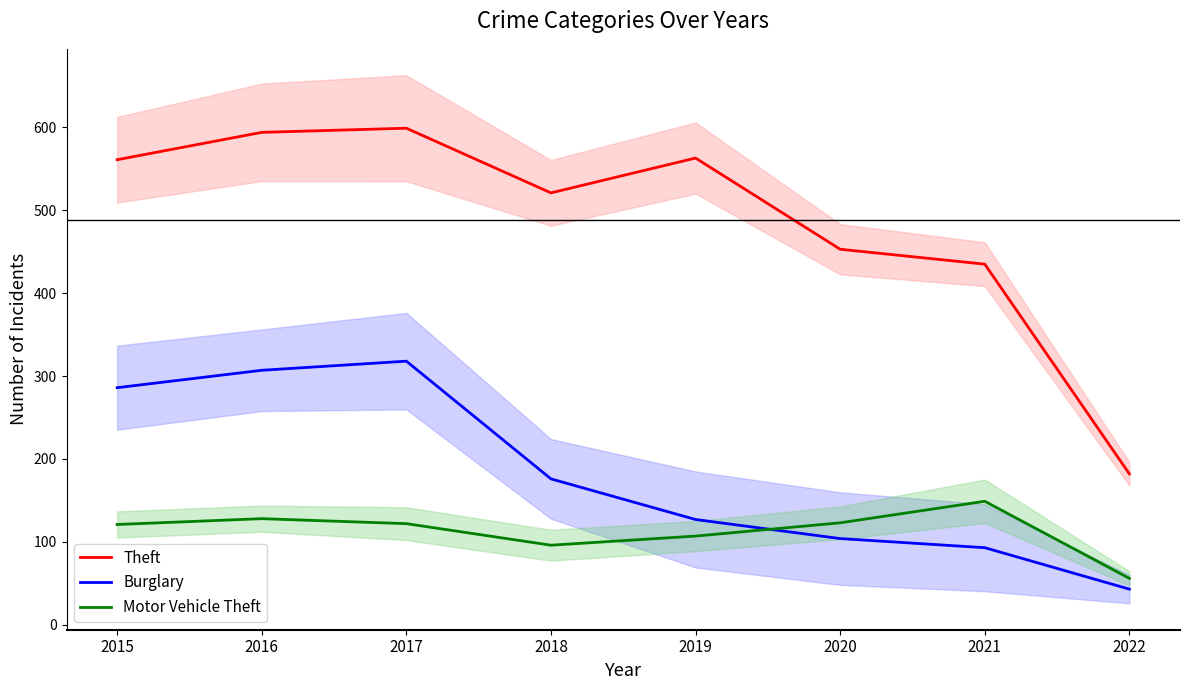

How many series are shown in this chart?

3